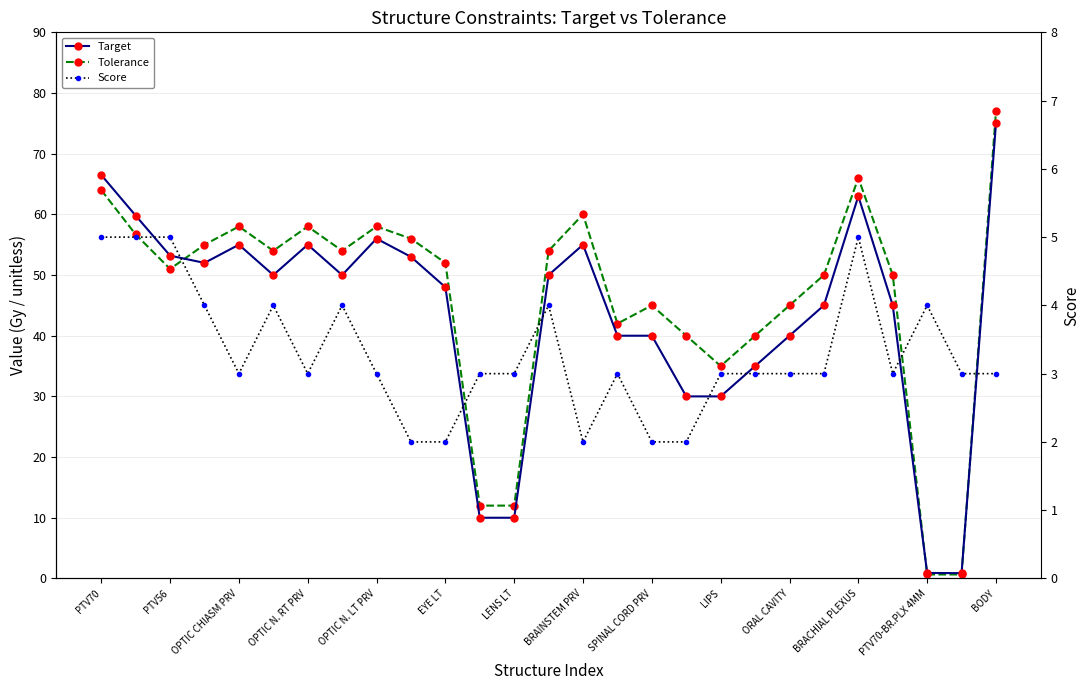

What position from the left is LENS LT?

13